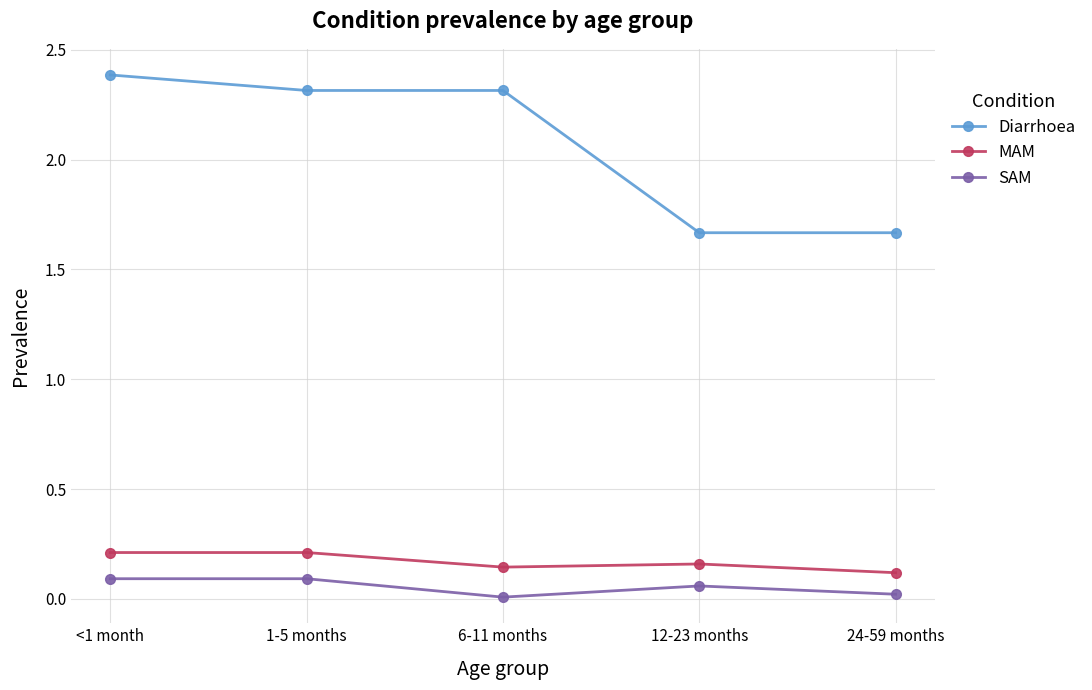

Which series has the largest range (max minus min)?

Diarrhoea